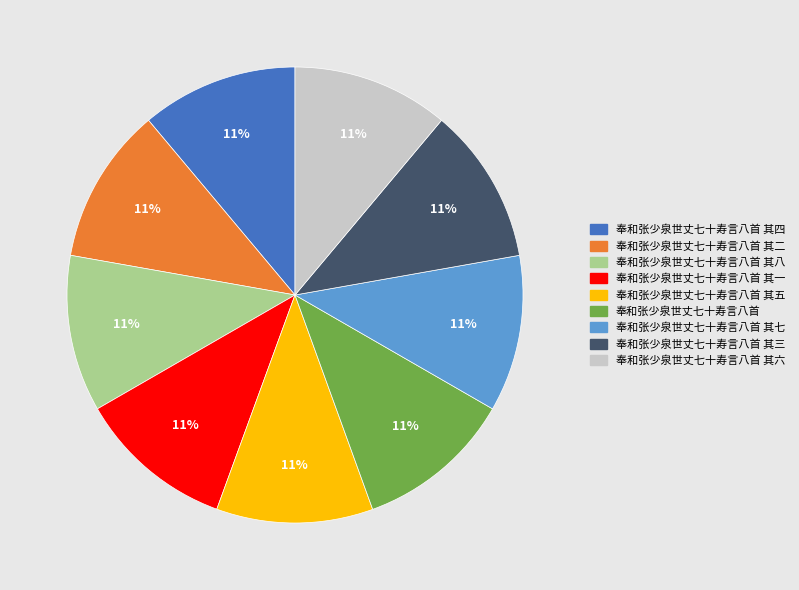

To the nearest percent, what is the combined percentage of 奉和张少泉世丈七十寿言八首 其四 and 奉和张少泉世丈七十寿言八首 其二?

22%